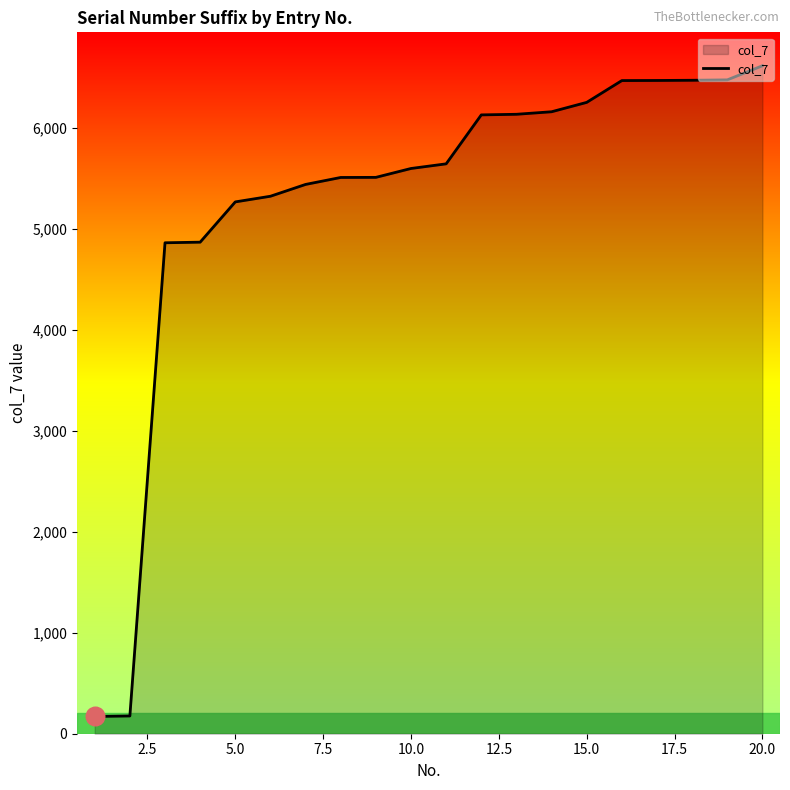

What is the greatest value displayed?

6618